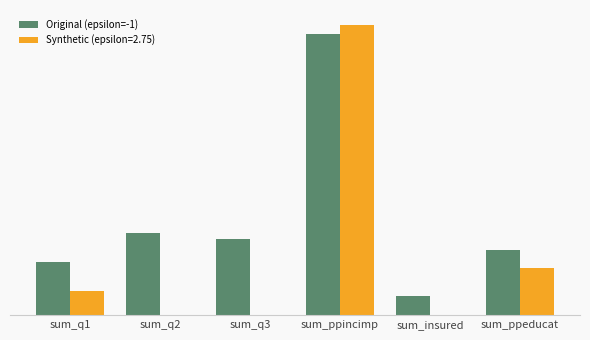

What are all the series names shown in the legend?

Original (epsilon=-1), Synthetic (epsilon=2.75)